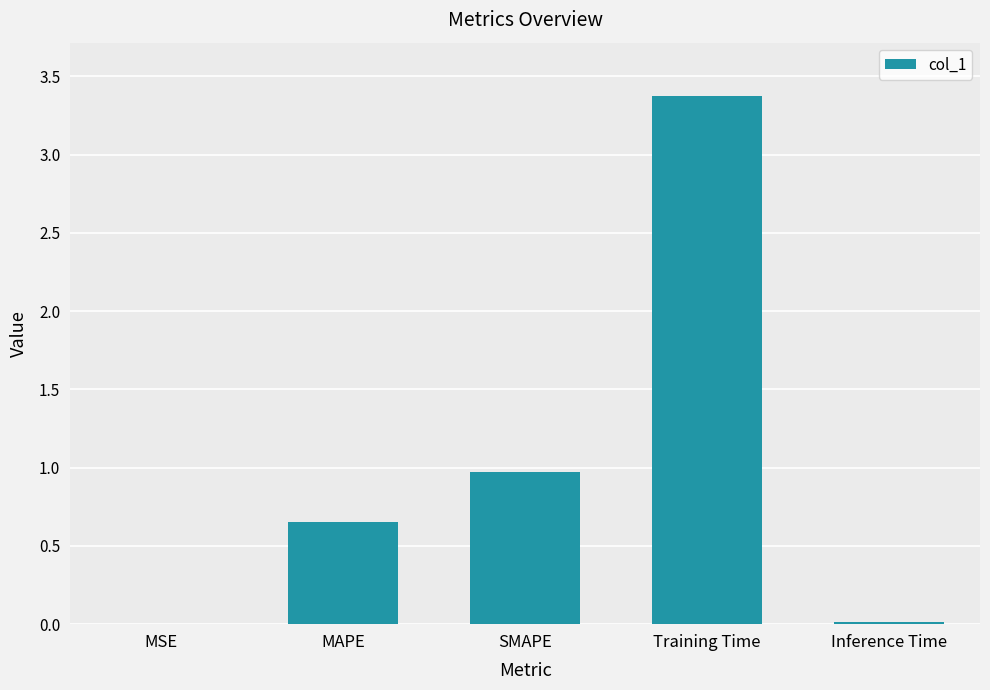

Which has a higher value, Inference Time or MAPE?

MAPE